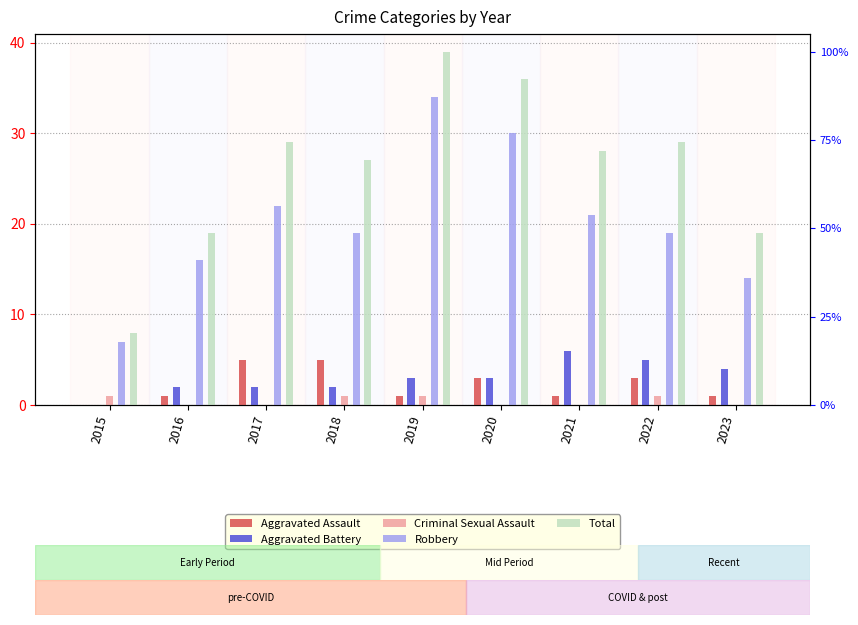

Is the value of Robbery at 2016 greater than the value of Criminal Sexual Assault at 2016?

Yes